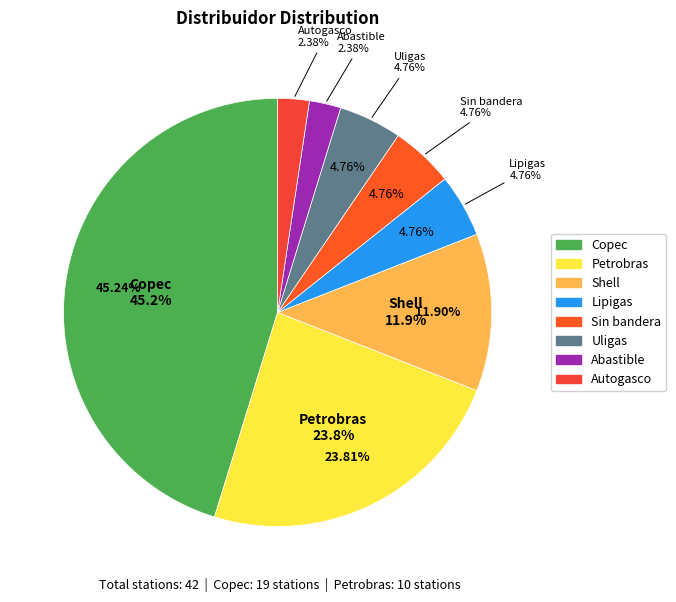

Which slice is the largest?

Copec